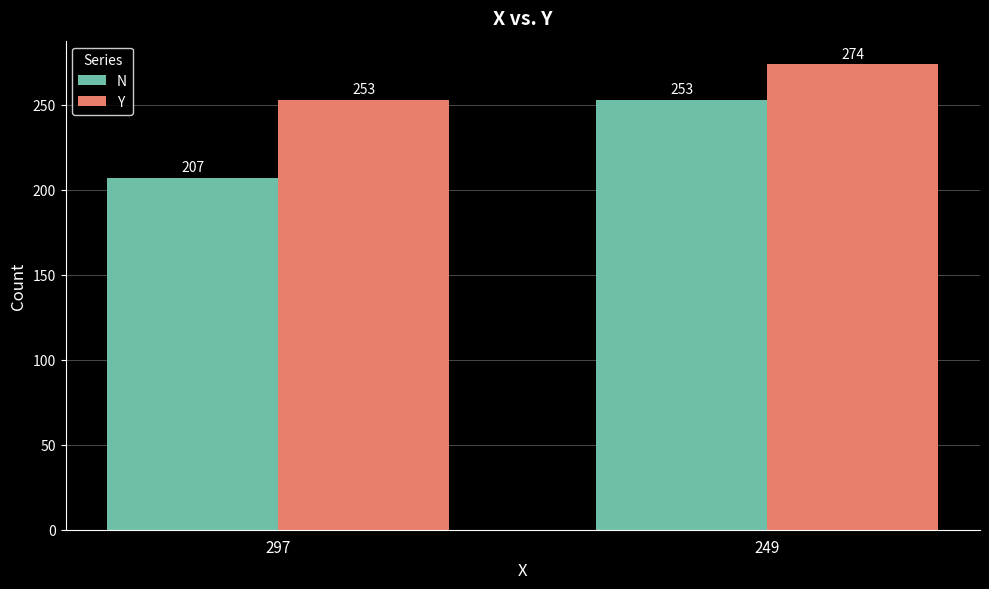

What is the sum of all N values?

460